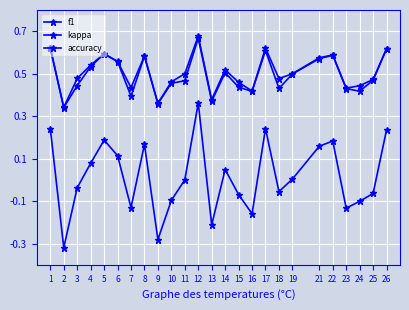

Reading left to right, transcribe all the data shown in this chart.

f1: 1=0.6	2=0.3	3=0.4	4=0.5	5=0.6	6=0.6	7=0.4	8=0.6	9=0.4	10=0.5	11=0.5	12=0.7	13=0.4	14=0.5	15=0.4	16=0.4	17=0.6	18=0.4	19=0.5	21=0.6	22=0.6	23=0.4	24=0.4	25=0.5	26=0.6
kappa: 1=0.2	2=-0.3	3=-0.0	4=0.1	5=0.2	6=0.1	7=-0.1	8=0.2	9=-0.3	10=-0.1	11=0.0	12=0.4	13=-0.2	14=0.0	15=-0.1	16=-0.2	17=0.2	18=-0.1	19=0.0	21=0.2	22=0.2	23=-0.1	24=-0.1	25=-0.1	26=0.2
accuracy: 1=0.6	2=0.3	3=0.5	4=0.5	5=0.6	6=0.6	7=0.4	8=0.6	9=0.4	10=0.5	11=0.5	12=0.7	13=0.4	14=0.5	15=0.5	16=0.4	17=0.6	18=0.5	19=0.5	21=0.6	22=0.6	23=0.4	24=0.4	25=0.5	26=0.6